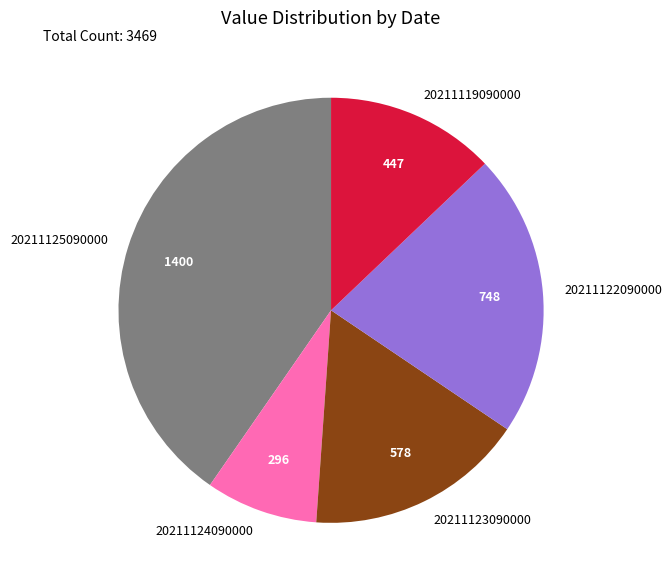

Which category has the smallest portion of the pie?

20211124090000